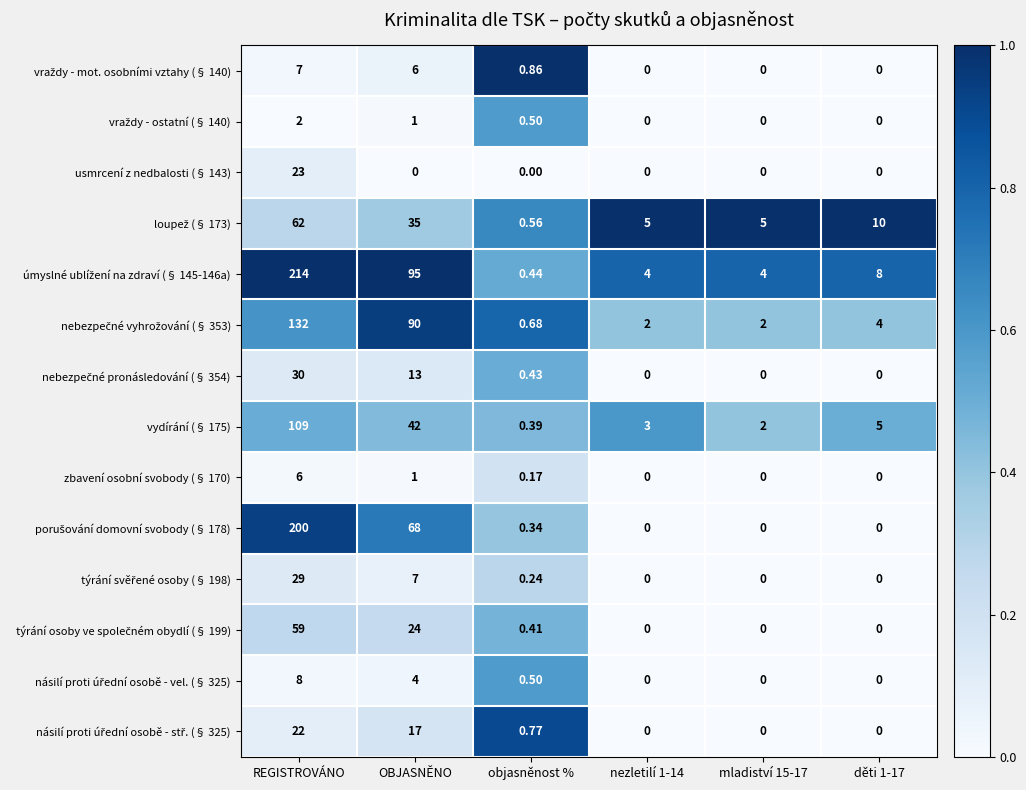

At which category is the sum across all series the highest?

REGISTROVÁNO